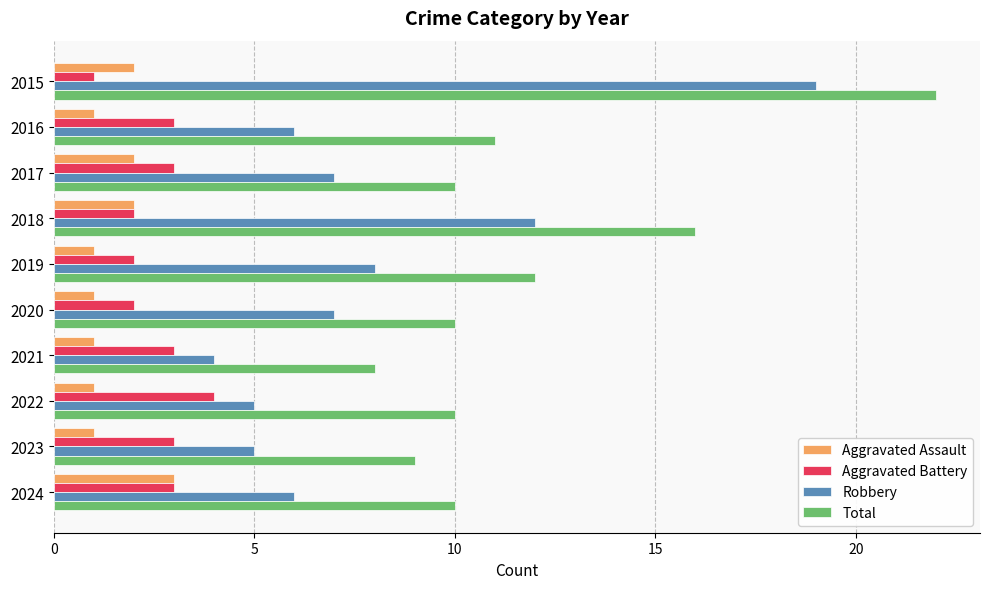

True or false: Robbery has a value of 3 at 2017.

False